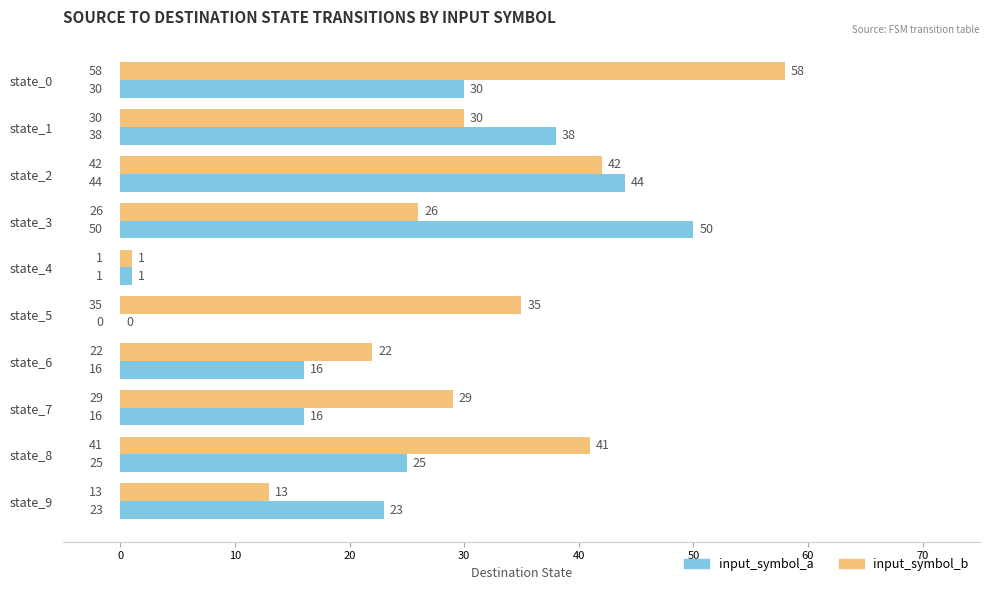

True or false: input_symbol_a has a value of 5 at state_9.

False